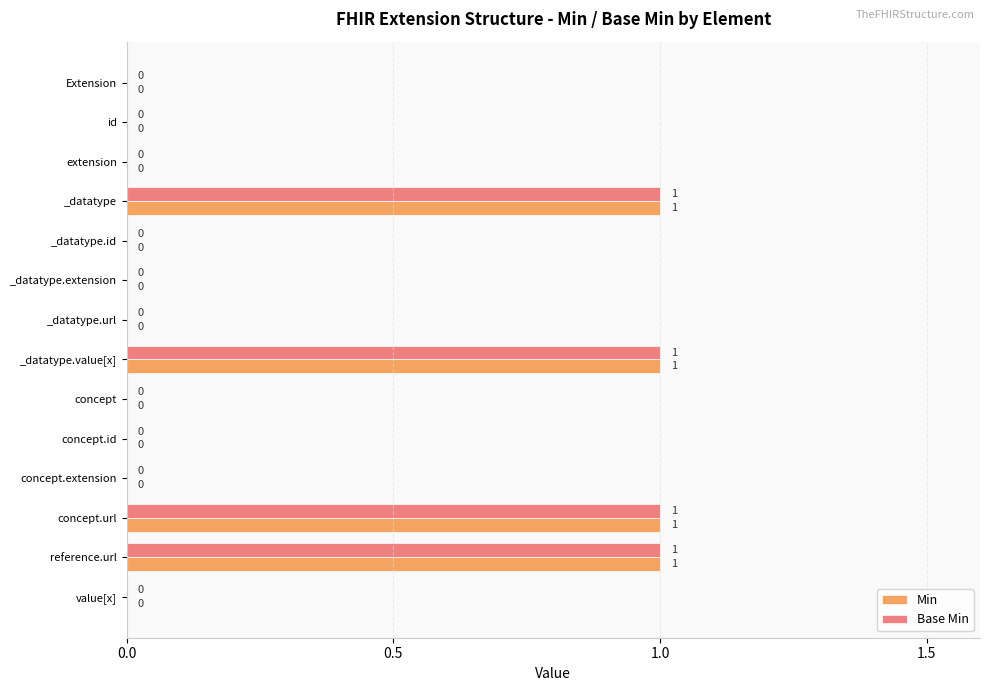

Is it true that Min equals -1 at _datatype.url?

False